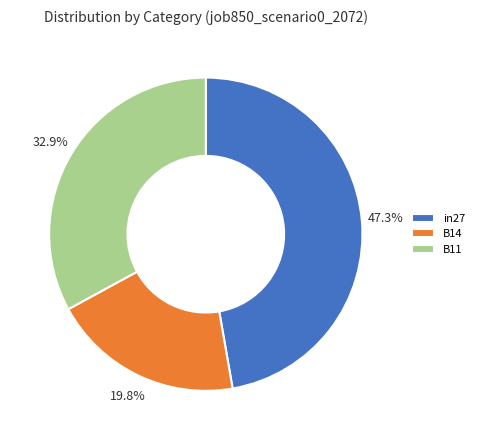

Is it true that in27 is 57% of the pie?

False